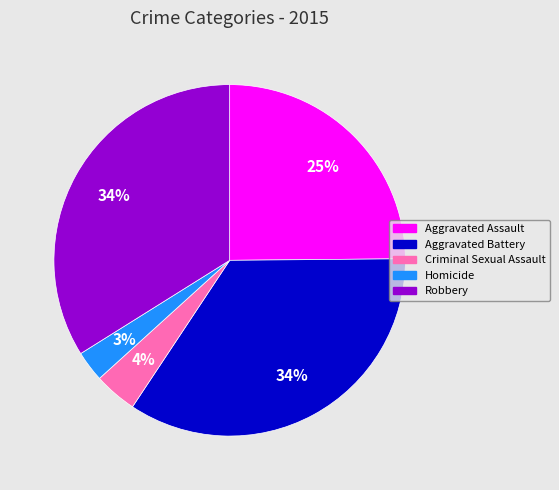

Approximately how many times larger is the value at Criminal Sexual Assault compared to Aggravated Battery?

0.1